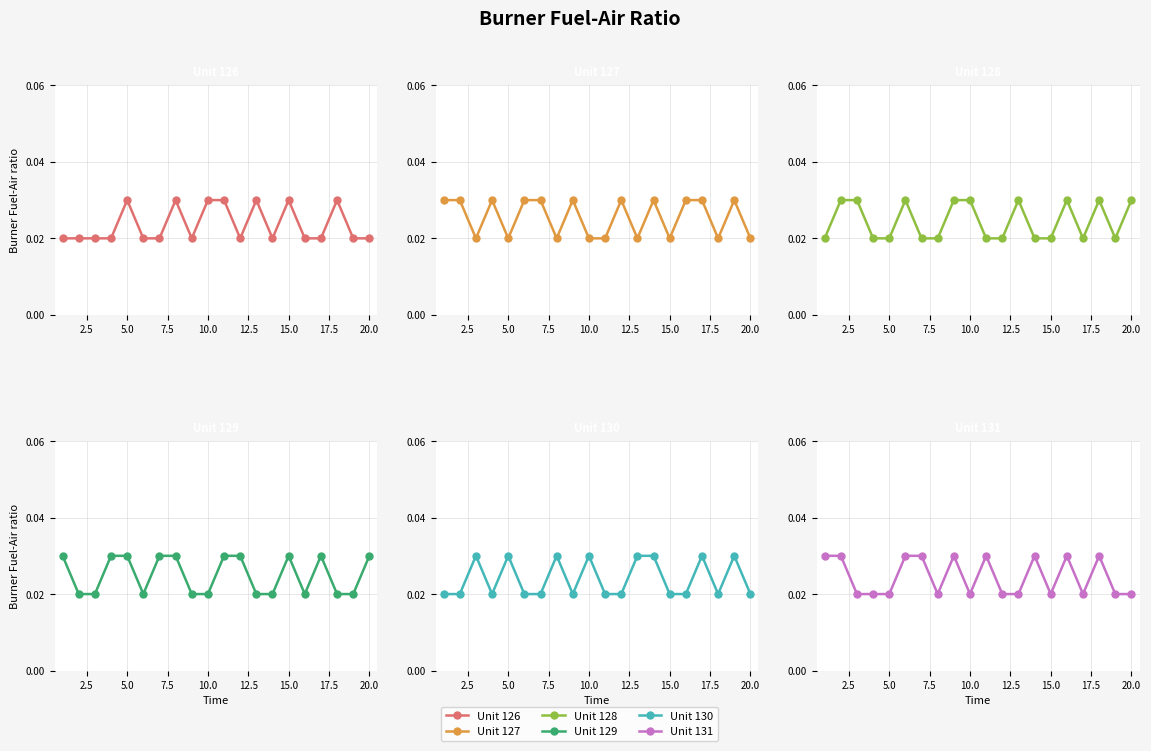

Does the chart display data point markers on the line(s)?

Yes